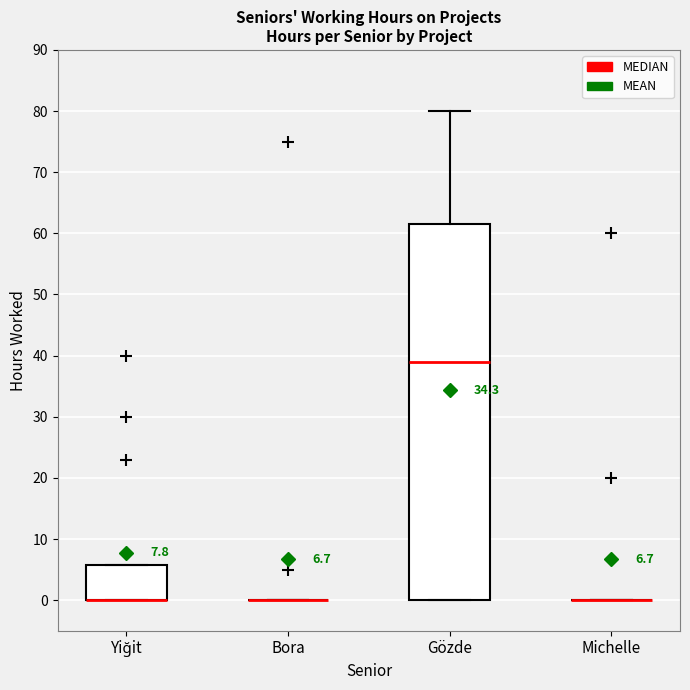

Which box is the tallest, from its lower edge to its upper edge?

Gözde